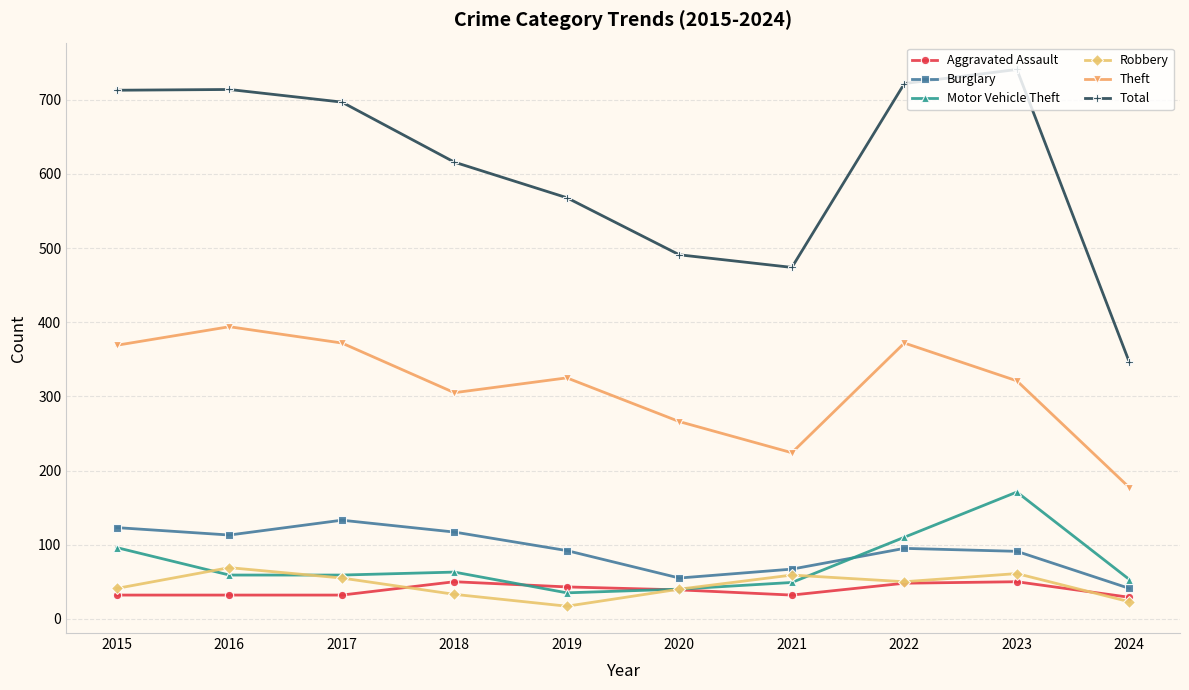

How many values in the Aggravated Assault series are below 39?

5